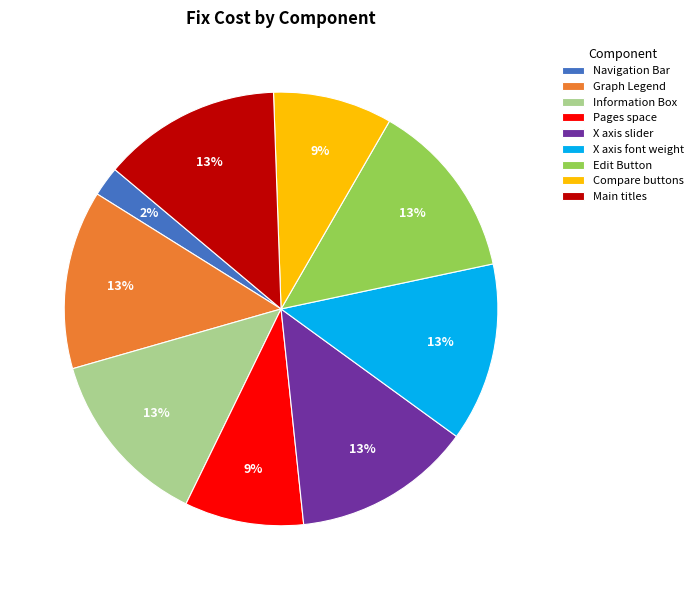

Is it true that Compare buttons is 9% of the pie?

True